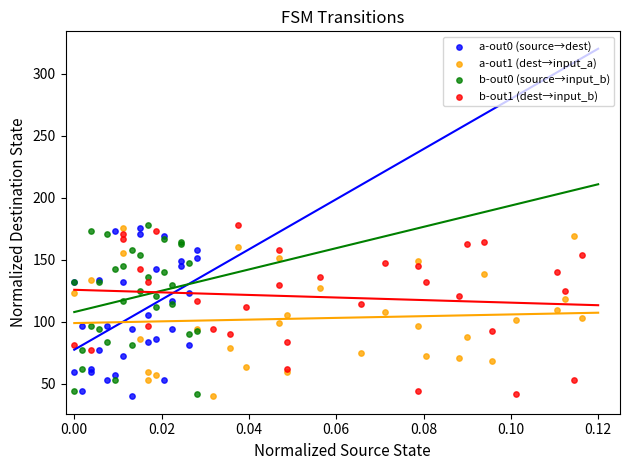

What are all the series names shown in the legend?

a-out0 (source→dest), a-out1 (dest→input_a), b-out0 (source→input_b), b-out1 (dest→input_b)